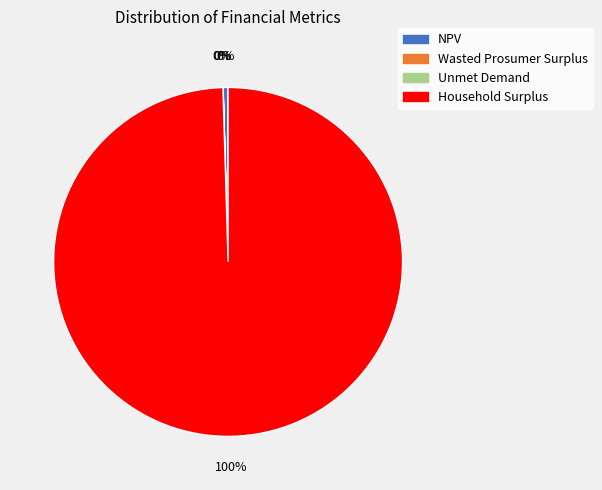

Which slice is the largest?

Household Surplus